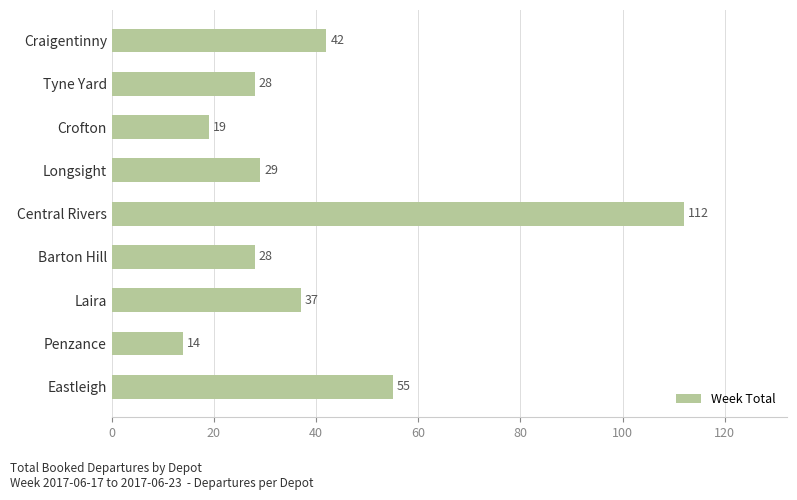

What is the average value?

40